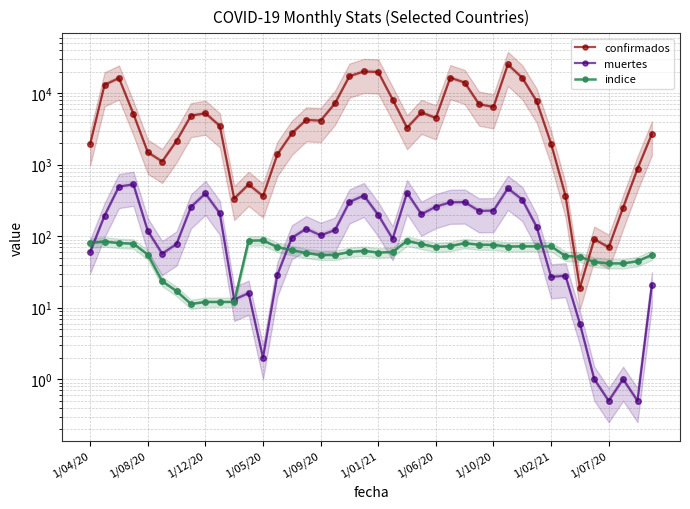

At which category does the chart reach its peak across all series?

29